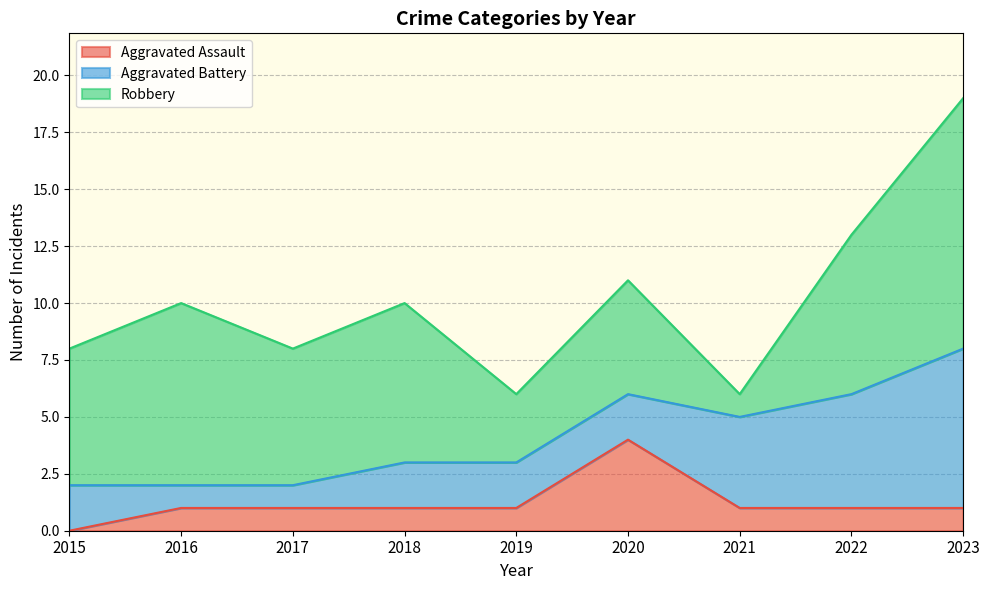

Is it true that Aggravated Assault equals 1 at 2023?

True